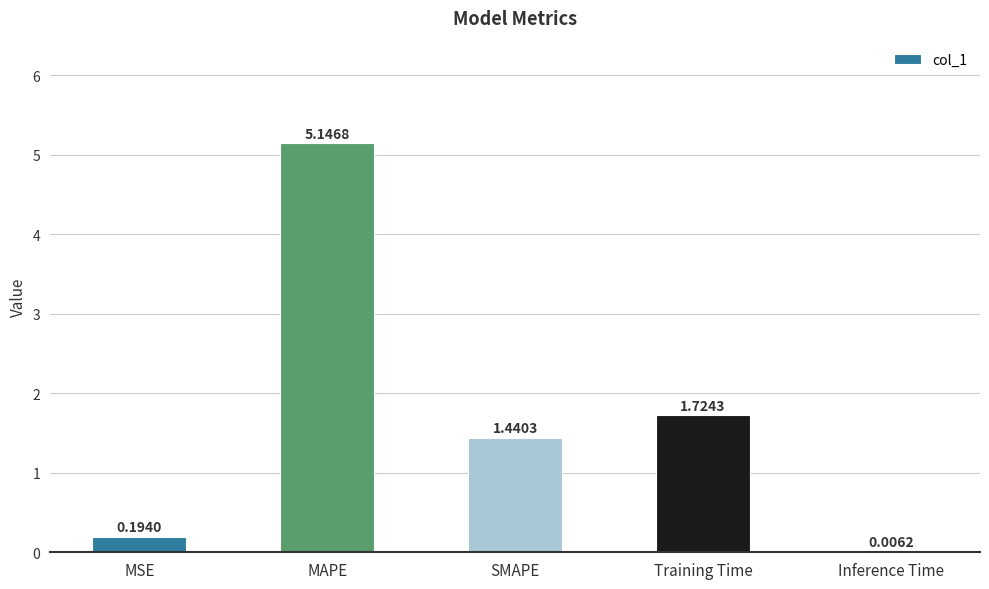

What is the sum of all values?

8.5